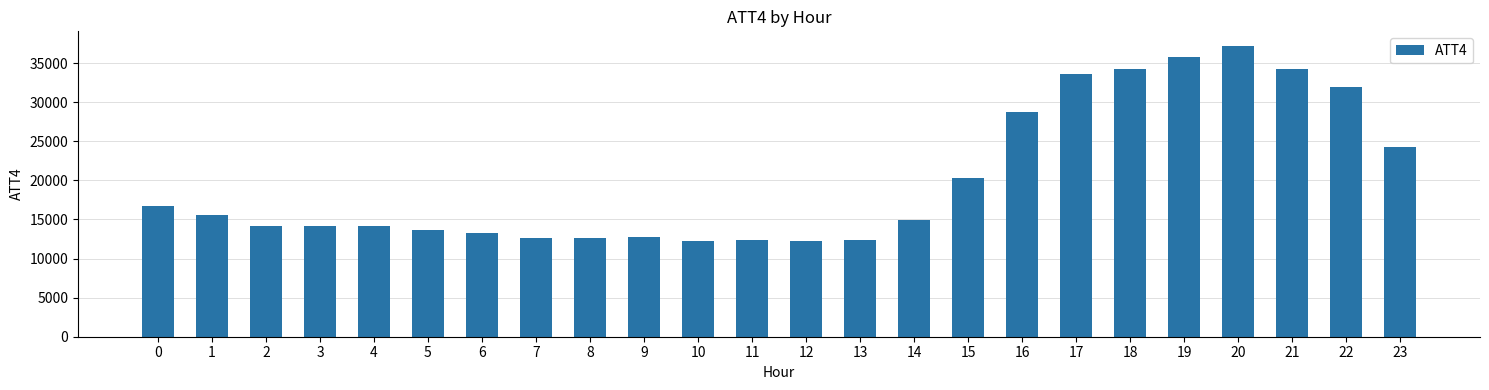

What is the difference between the values at 15 and 11?

7900